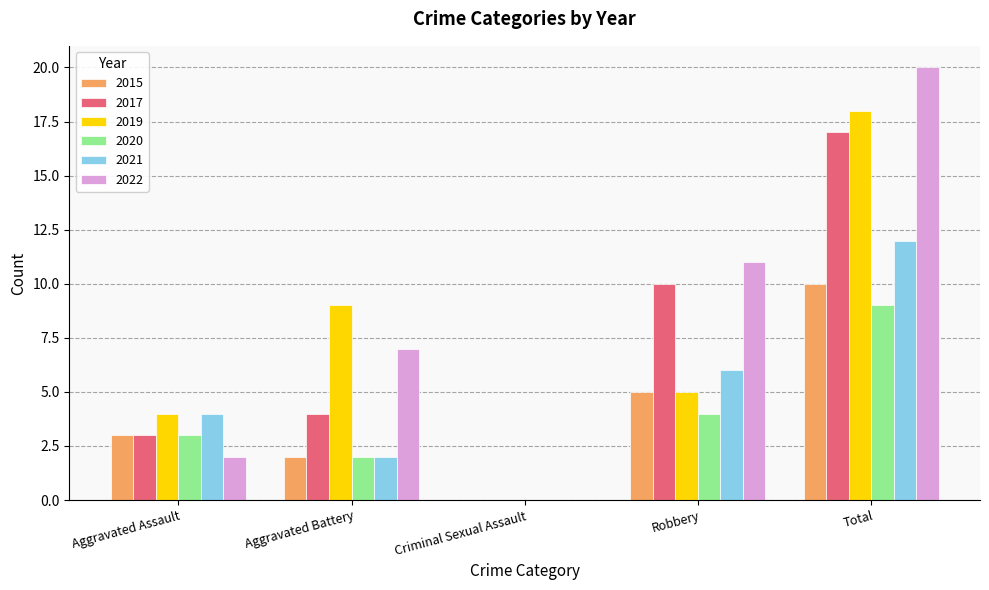

What are all the series names shown in the legend?

2015, 2017, 2019, 2020, 2021, 2022